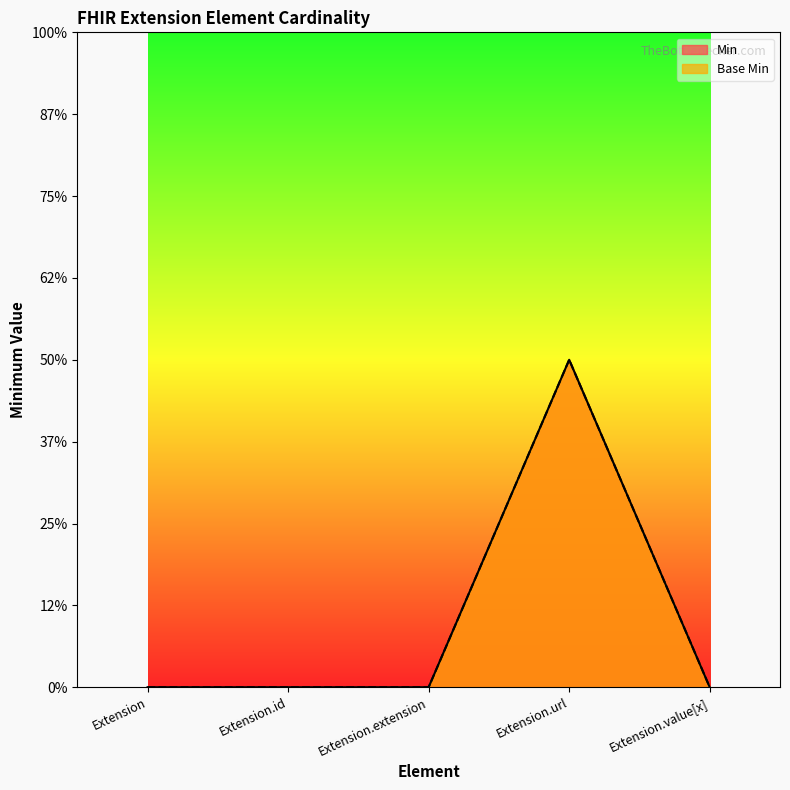

Reading left to right, extract all data points from this chart.

Min: 0	0	0	1	0
Base Min: 0	0	0	1	0